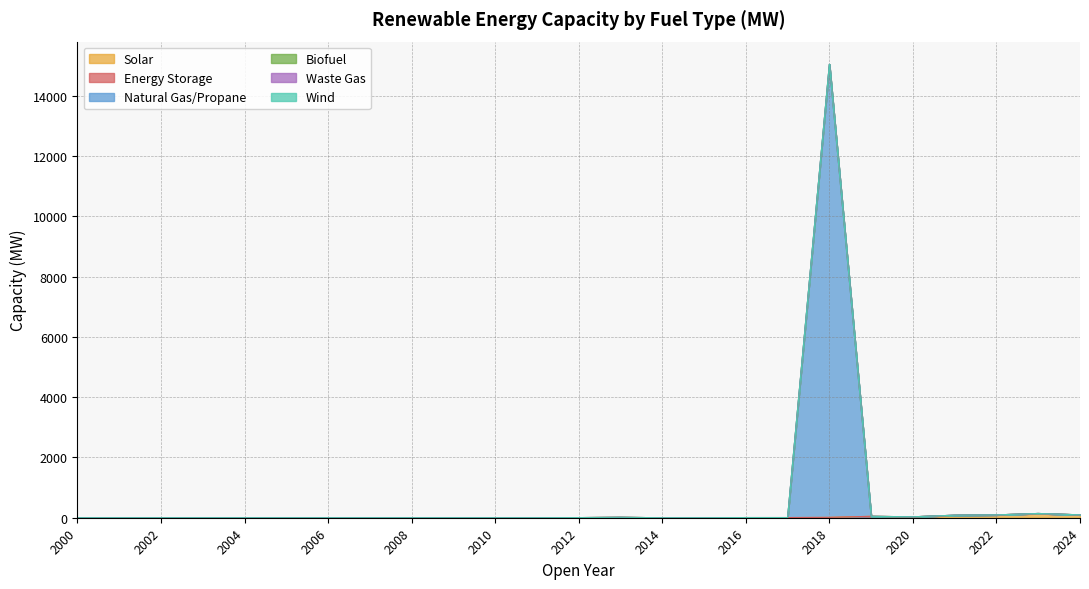

True or false: Waste Gas and Energy Storage intersect in this chart.

False